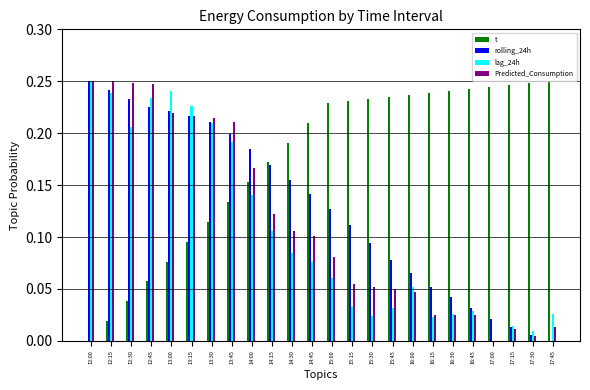

Are the bars grouped side by side (vs. stacked)?

Yes